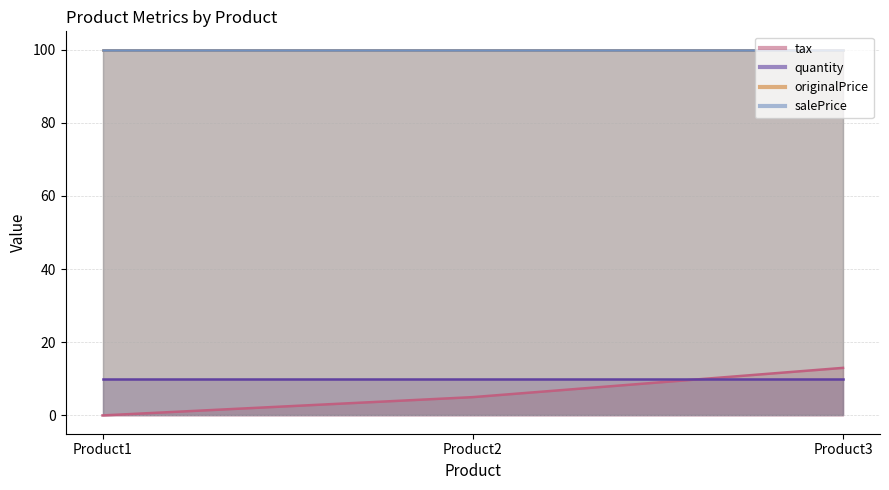

What is the value of the salePrice point at the 3rd from the left?

100